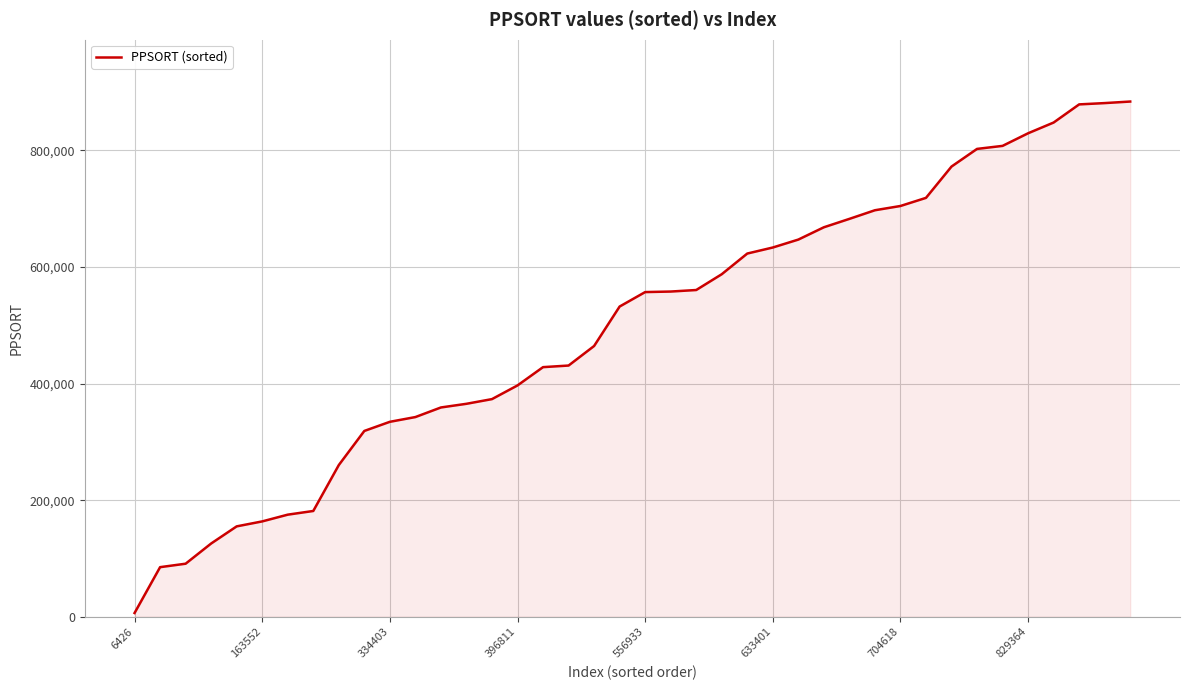

What is the greatest value displayed?

883785